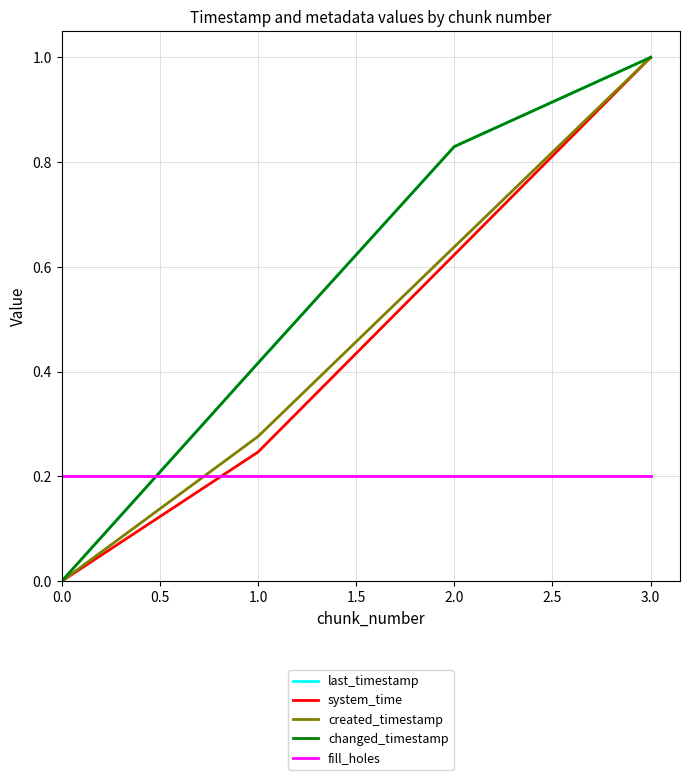

Is this an area chart (filled region under the line)?

No